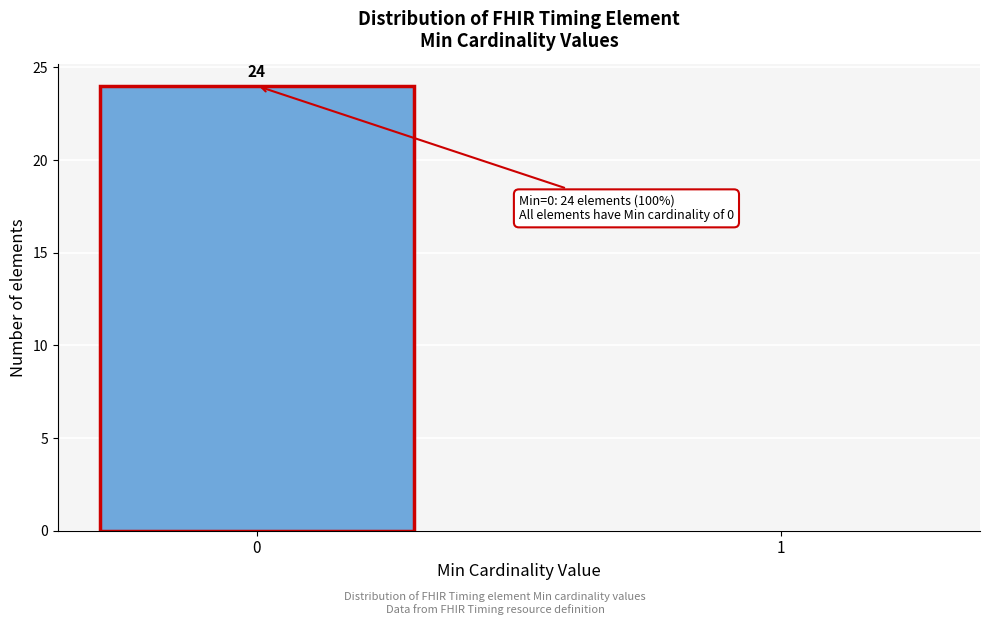

Reading right to left, extract all data points from this chart.

1=0	0=24